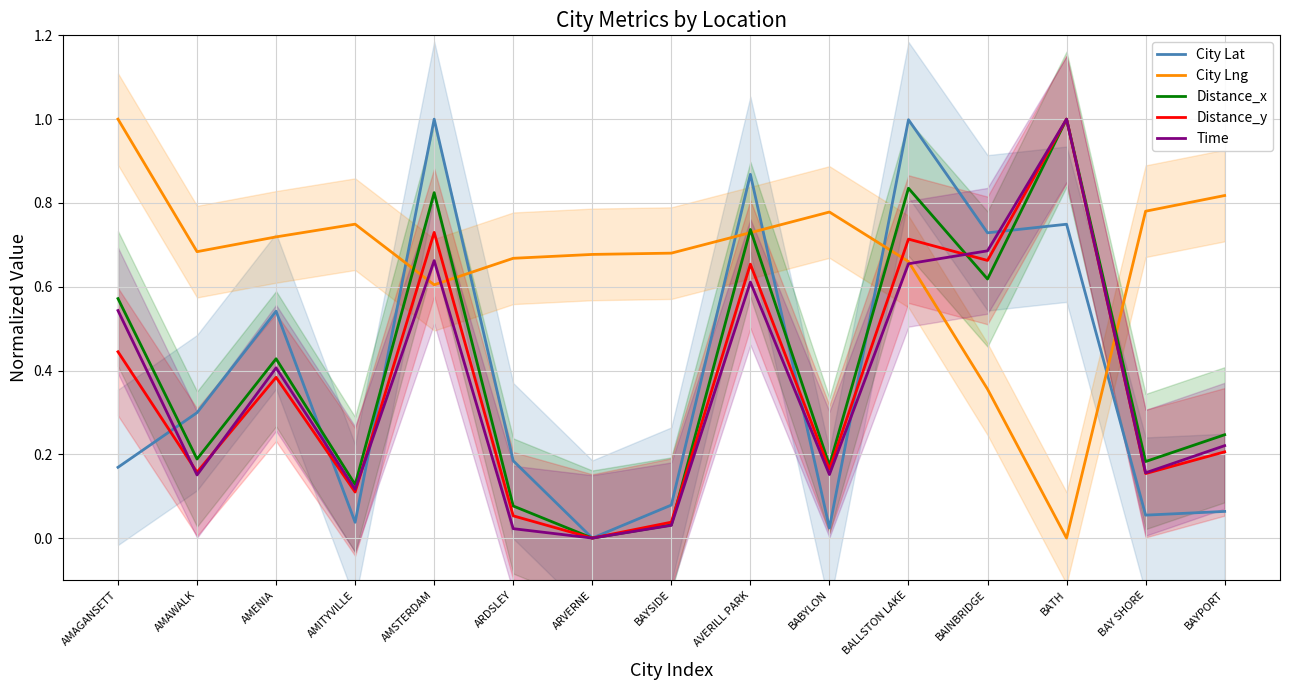

What is the approximate value of Time at BABYLON?

0.2